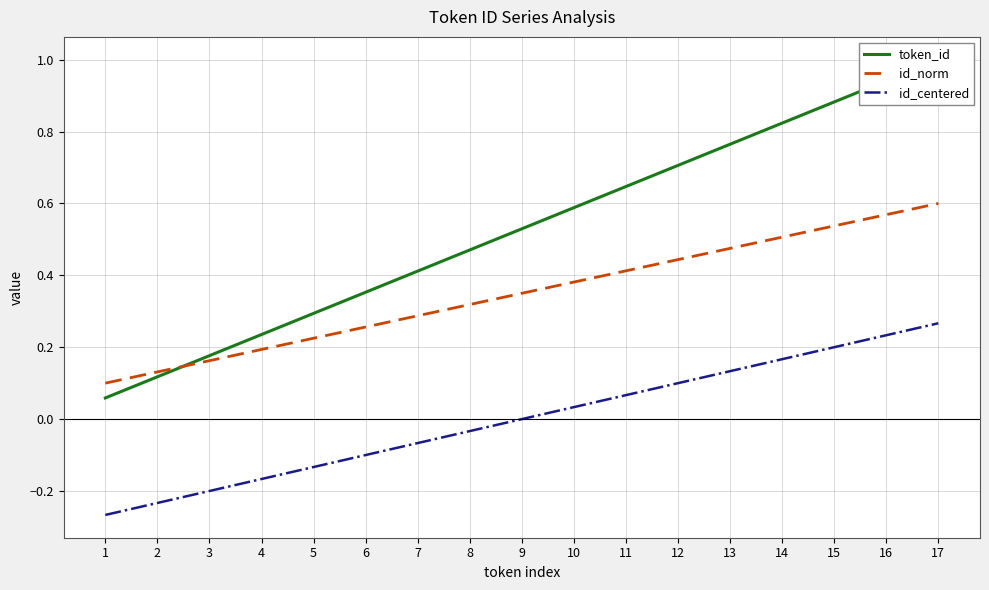

Is this an area chart (filled region under the line)?

No